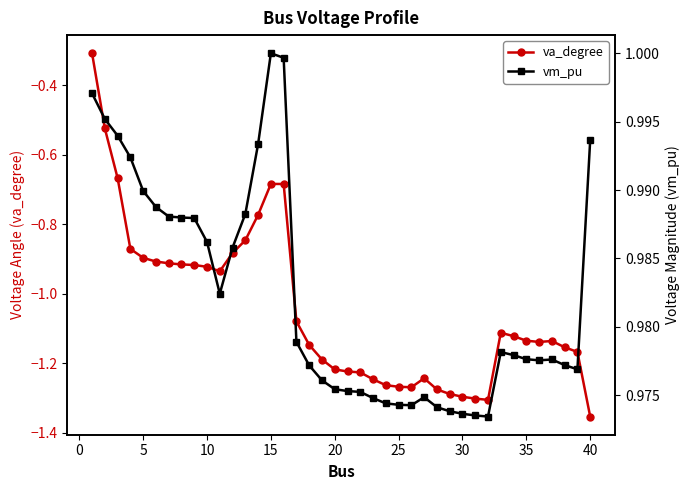

The vm_pu series shows 0.3 at 40. True or false?

False